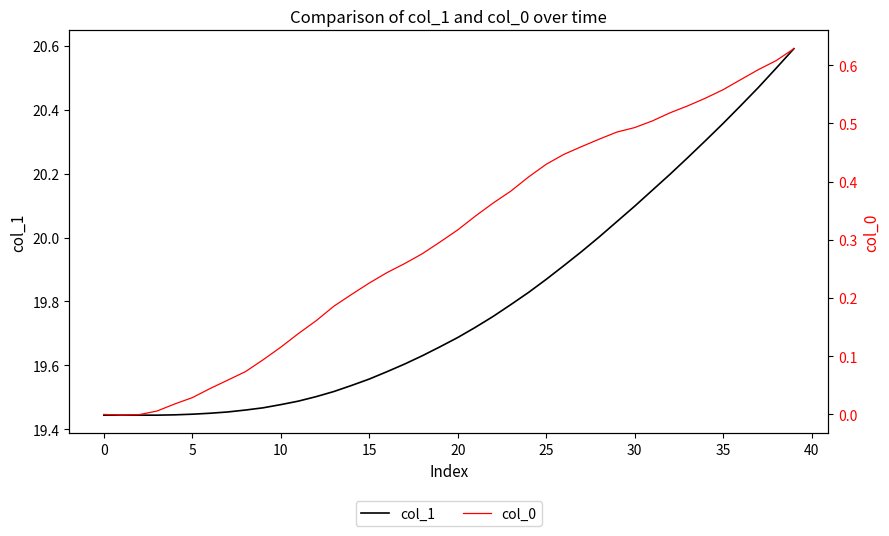

The col_0 series shows 0.2 at 11. True or false?

False